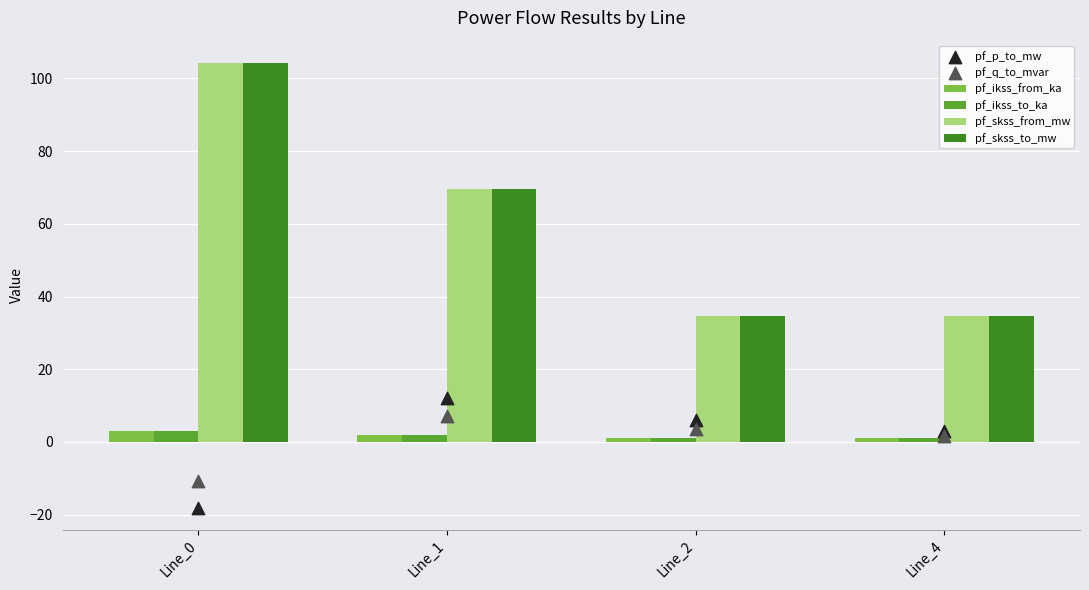

What is the total value across all series at Line_2?

81.1